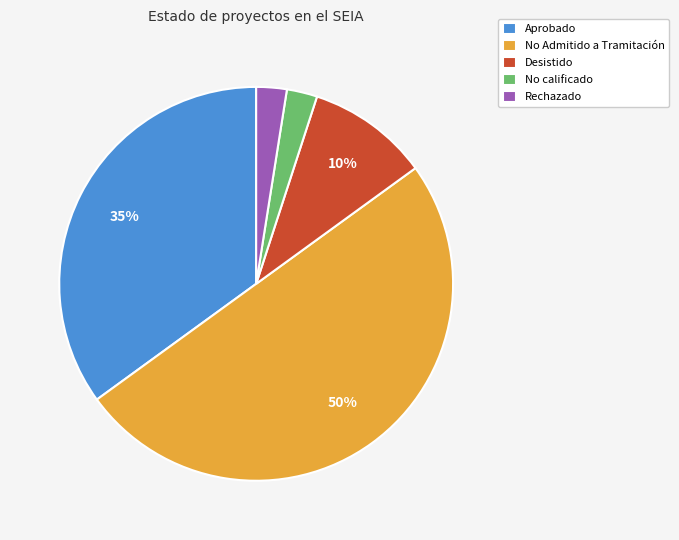

True or false: Aprobado accounts for 35% of the total.

True